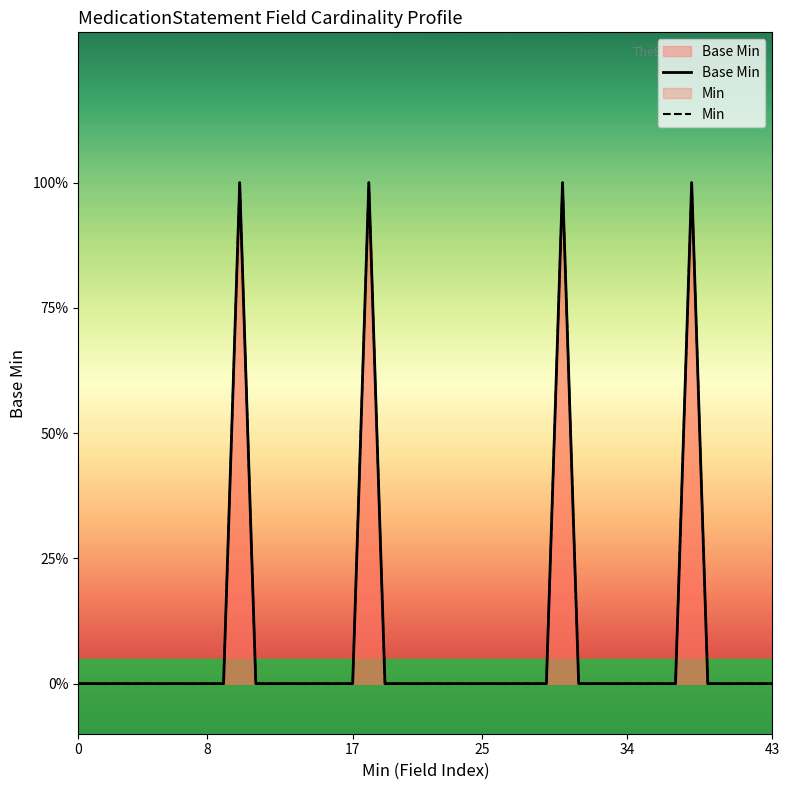

What is the difference between the maximum and minimum values?

1